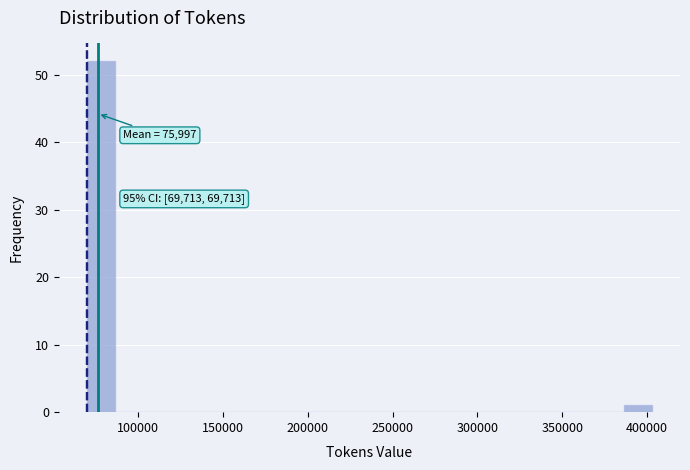

Around what value on the x-axis is the tallest bar? Give the approximate position of its centre, as read against the axis.

80000